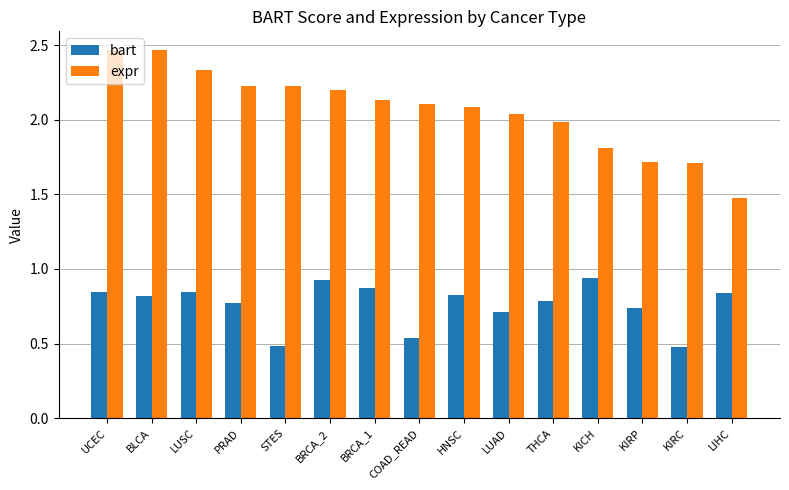

What is the difference between the maximum and minimum values in the expr series?

1.0